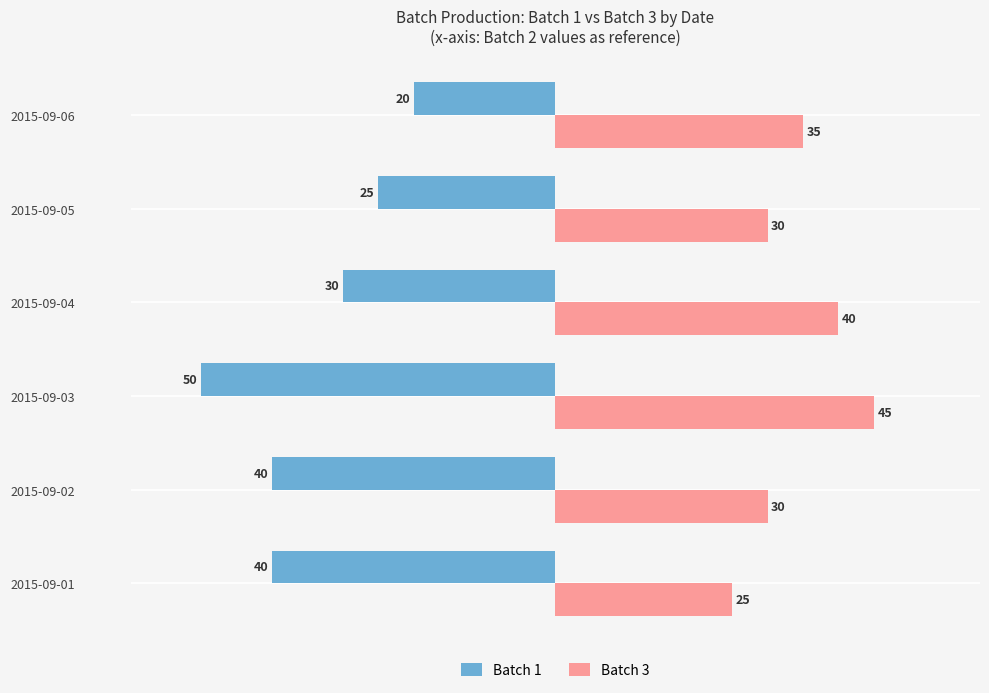

What is the minimum value shown in the chart?

-50